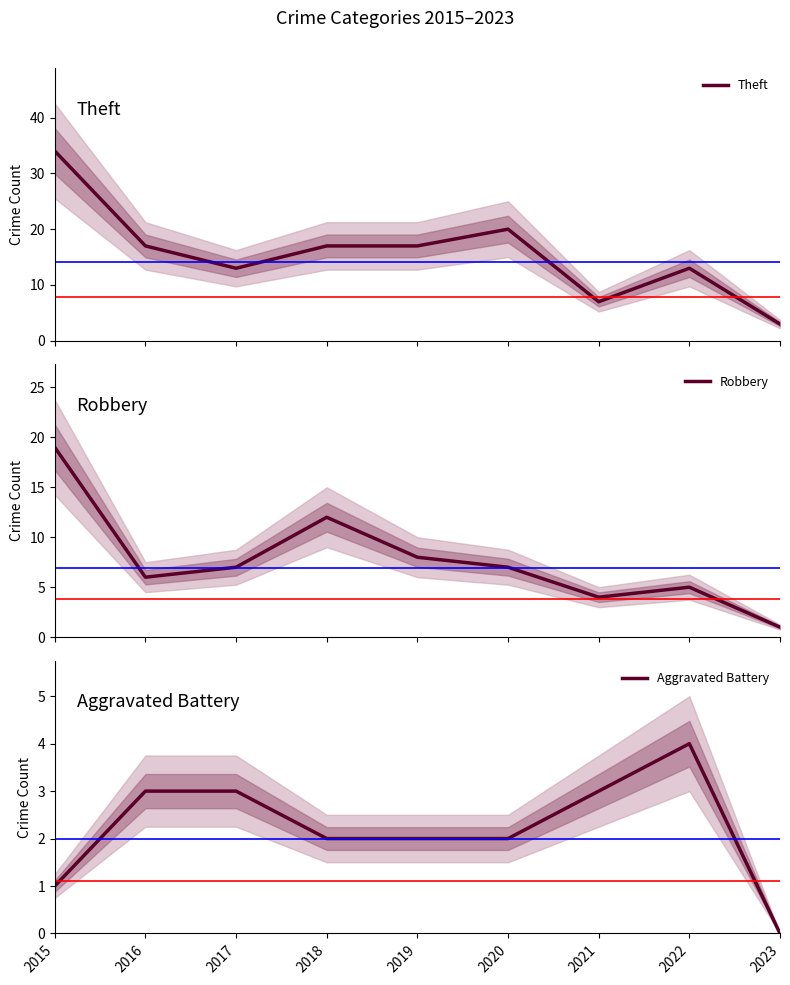

Reading left to right, list all the values displayed in this chart.

Theft: 34	17	13	17	17	20	7	13	3
Robbery: 19	6	7	12	8	7	4	5	1
Aggravated Battery: 1	3	3	2	2	2	3	4	0